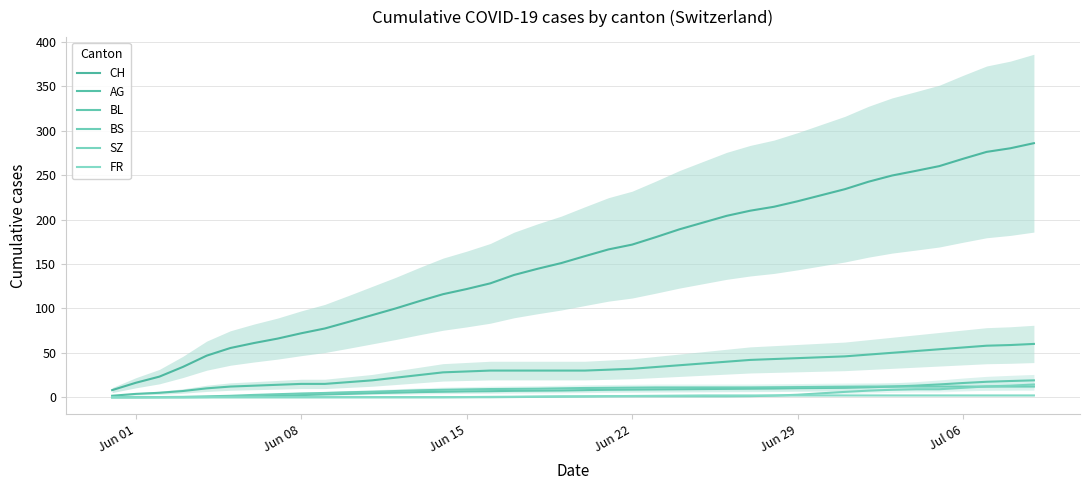

What is the average value of the SZ series?

2.7